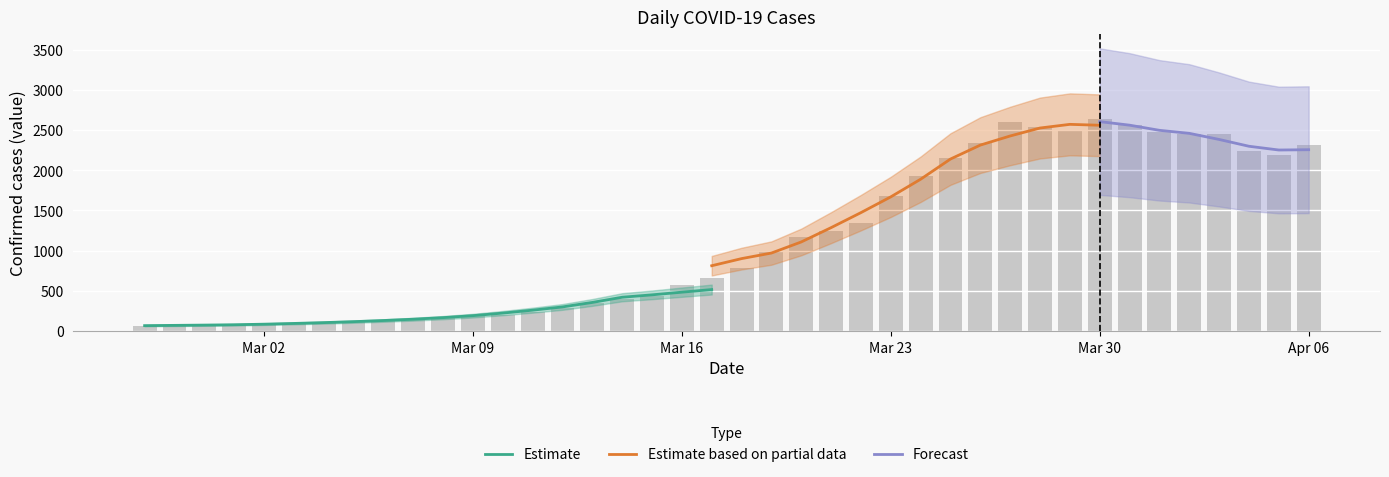

What is the label of the 8th bar from the right?

Mar 30